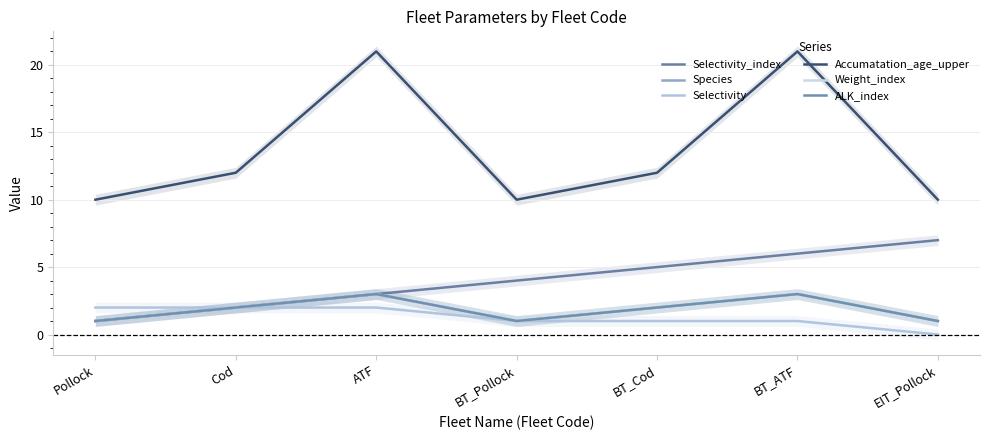

What is the value of the Selectivity_index point at the 1st from the left?

1